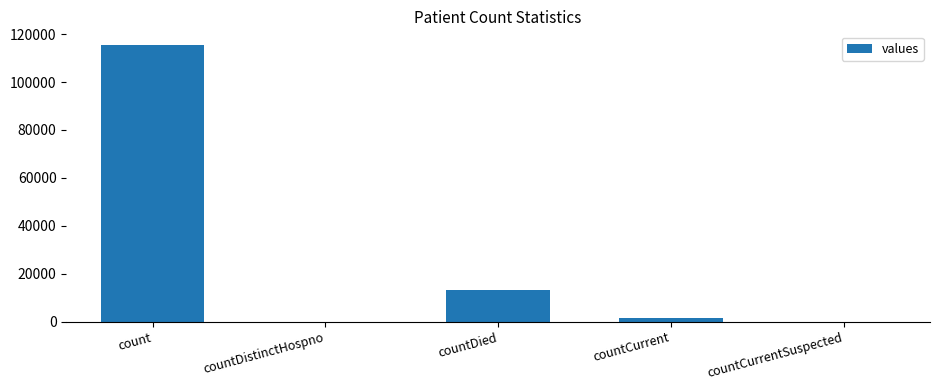

At which label is the value closest to 57689?

countDied